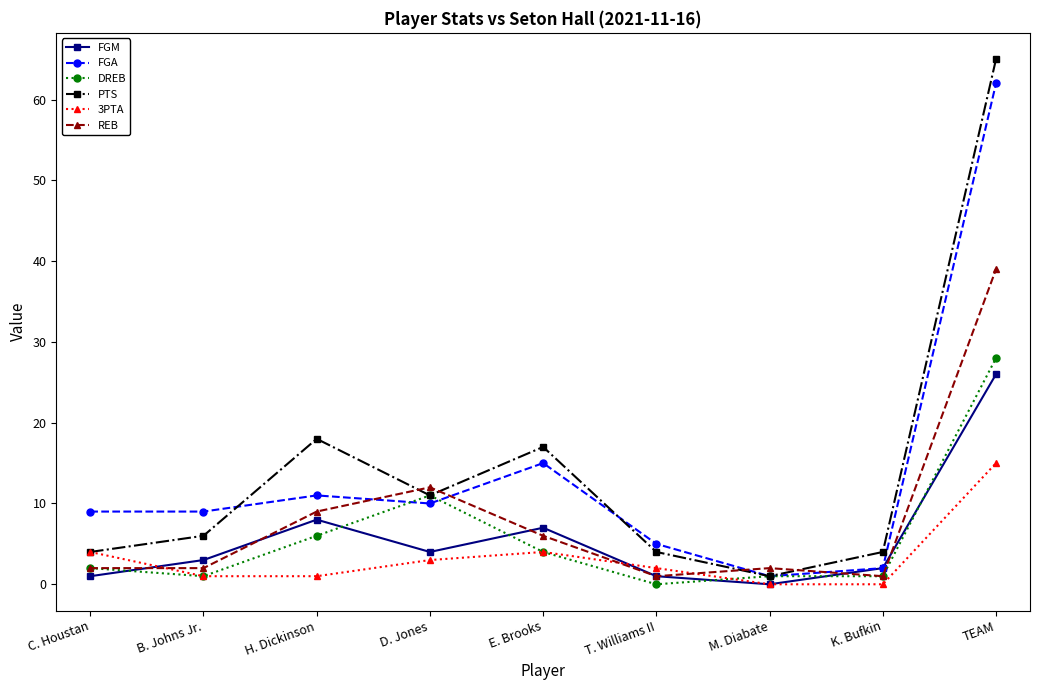

What is the average value of the FGA series?

14